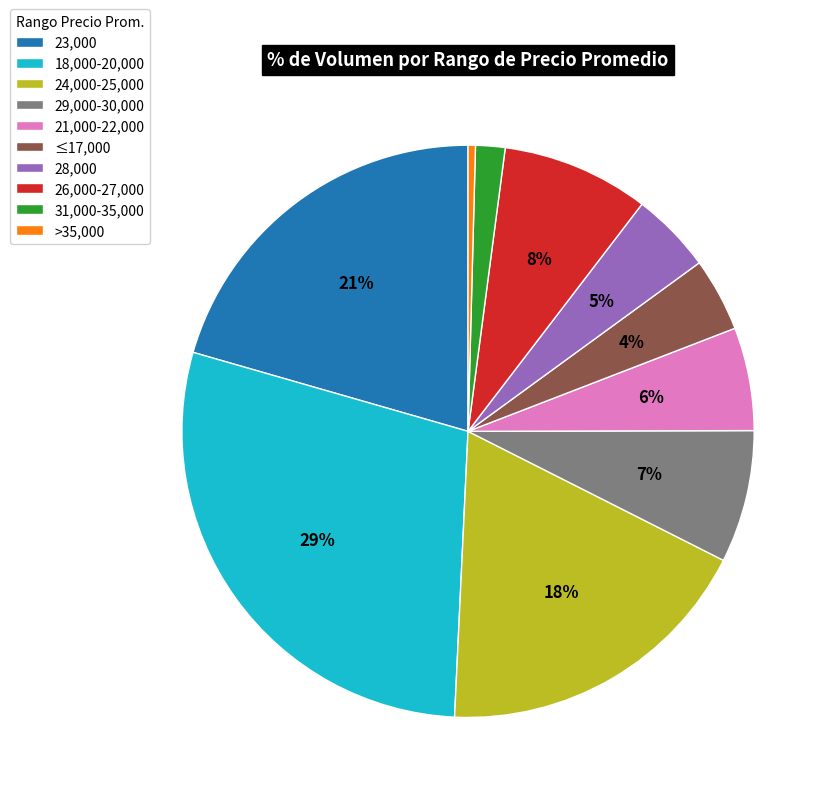

Does 21,000-22,000 represent more than half of the total?

No